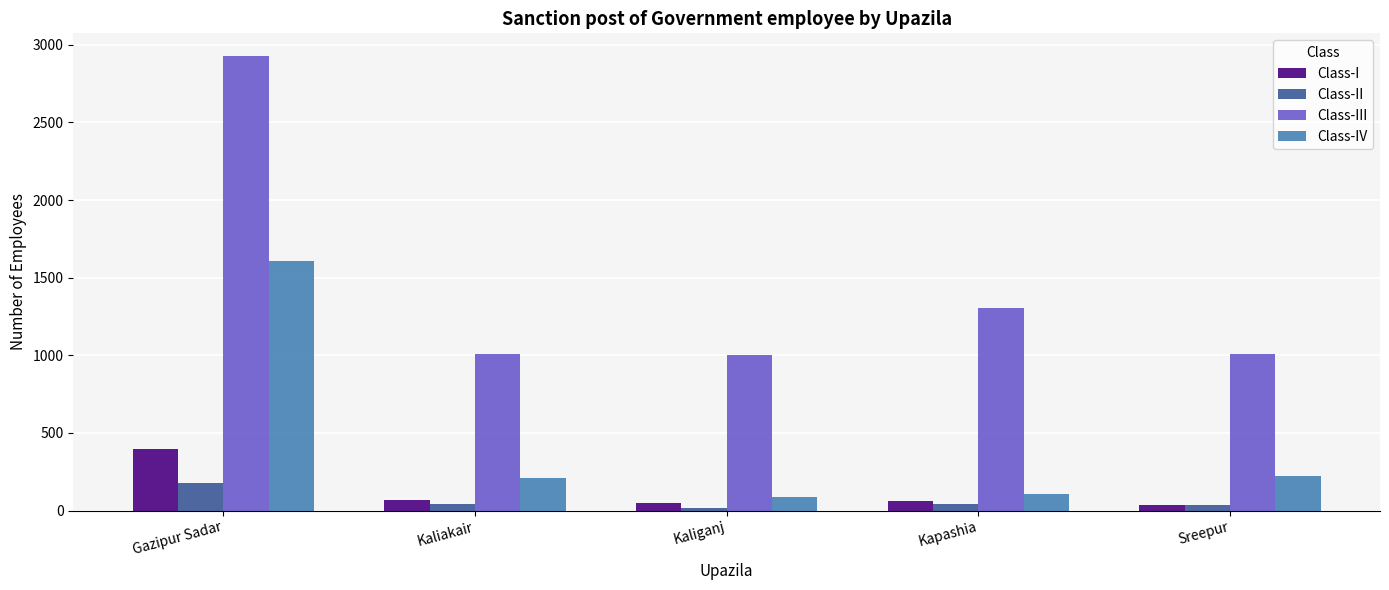

Is it true that Class-IV equals 120 at Sreepur?

False